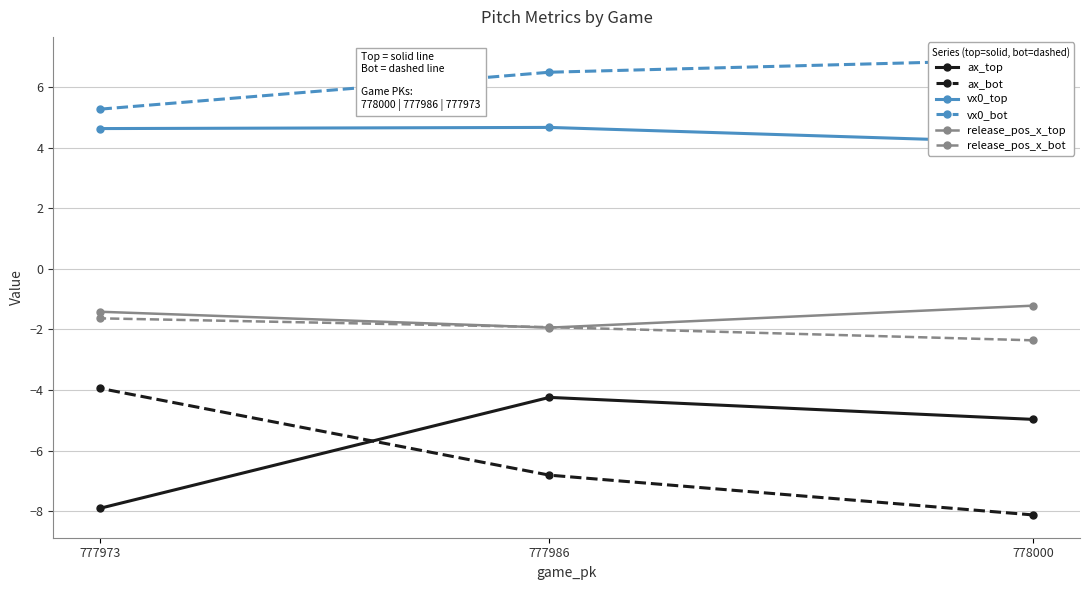

List the series in order of their peak value, lowest first.

ax_top, ax_bot, release_pos_x_bot, release_pos_x_top, vx0_top, vx0_bot